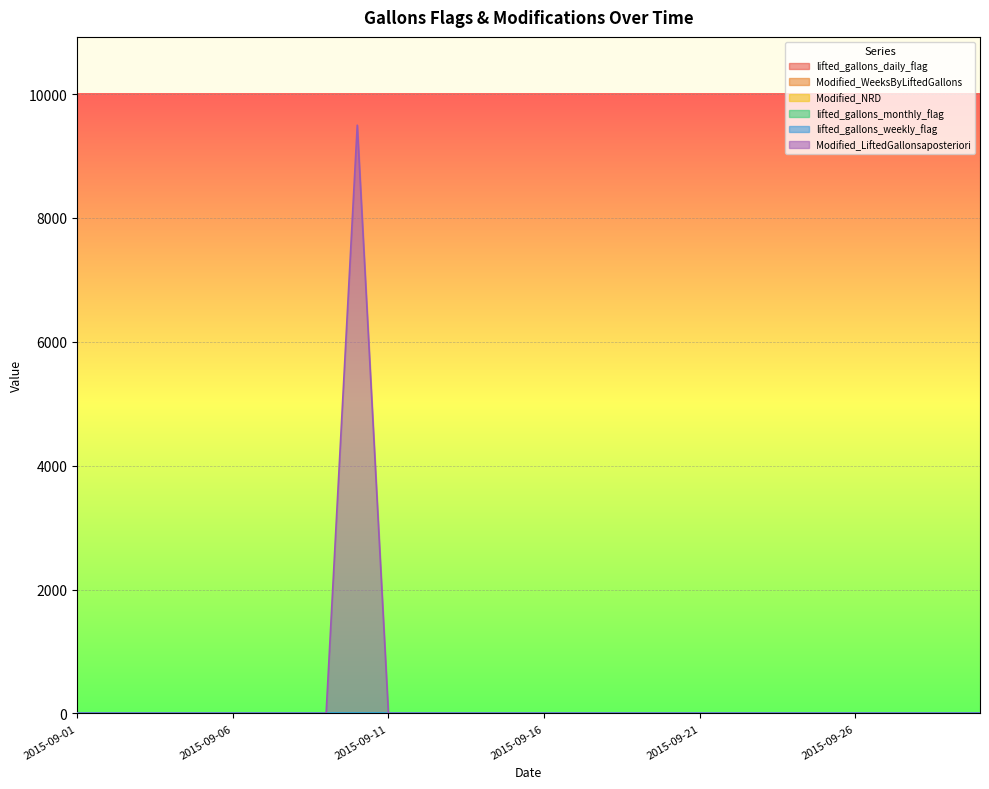

Which series has the largest range (max minus min)?

Modified_LiftedGallonsaposteriori